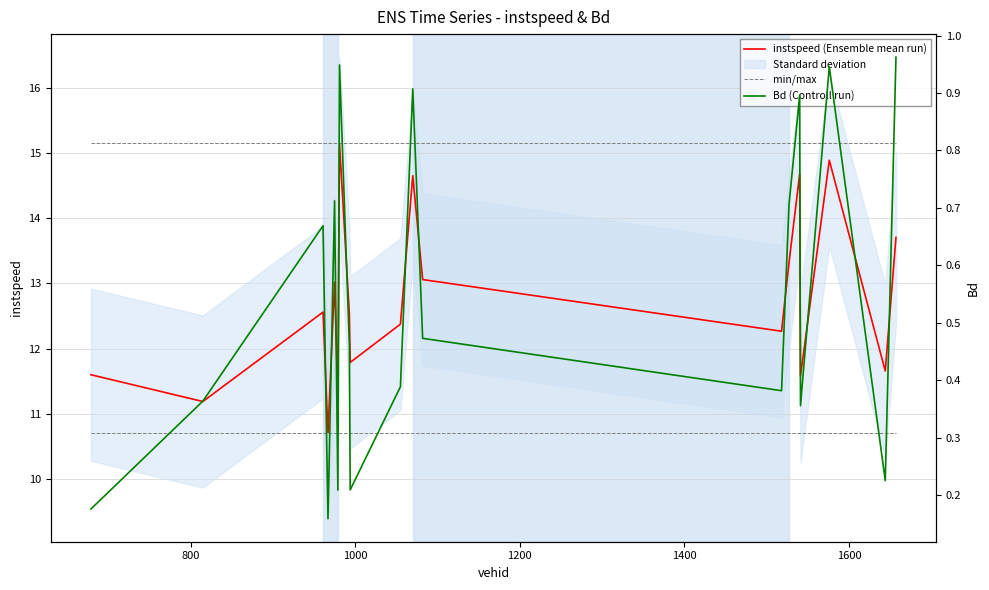

Is it true that min/max equals 25.1 at 800?

False